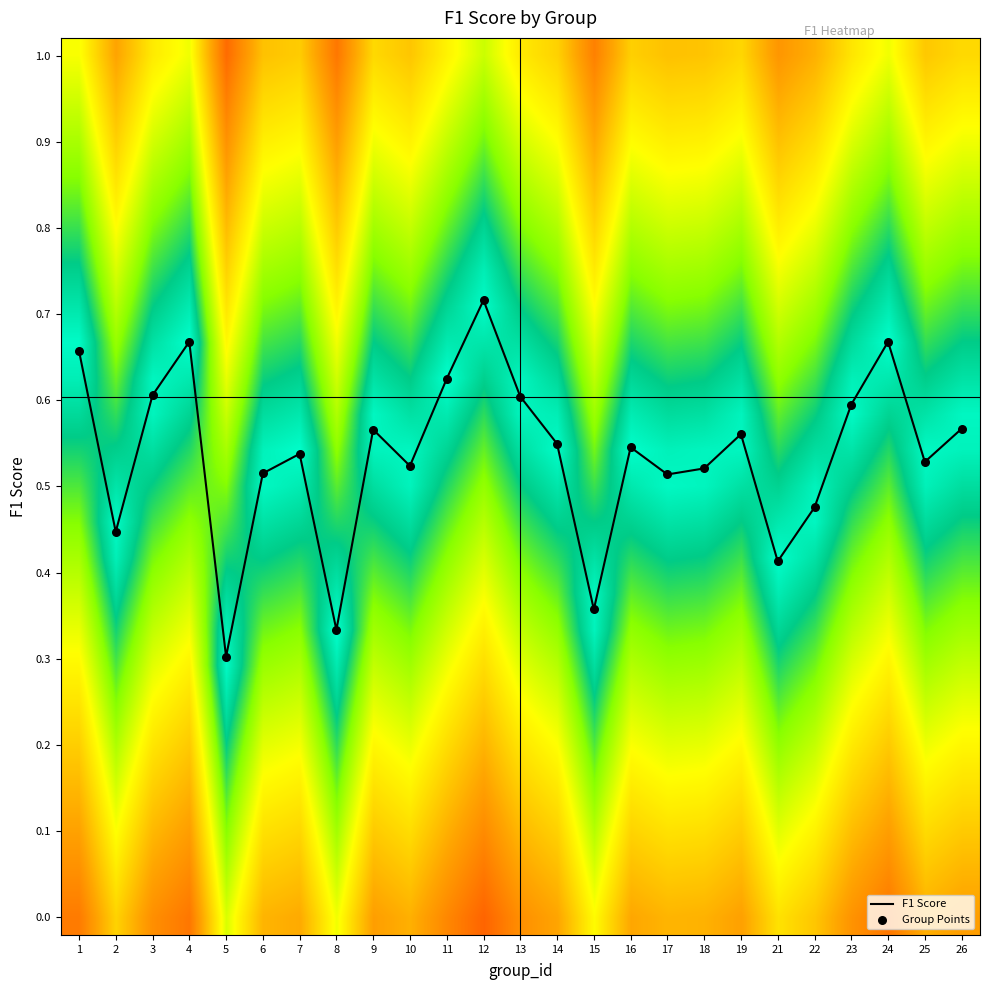

At which category is the sum across all series the highest?

12